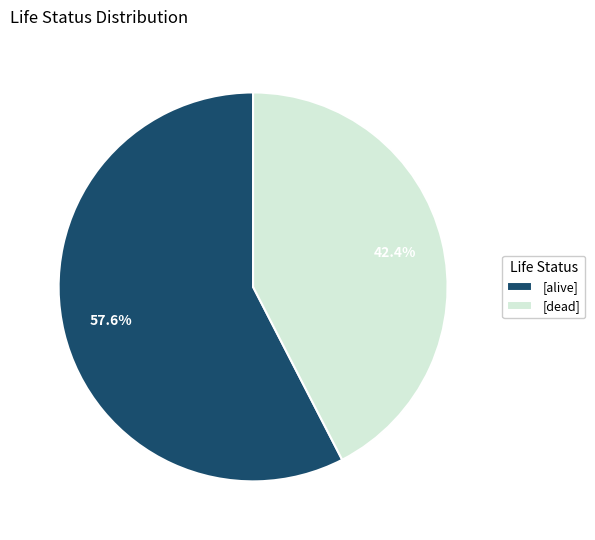

Which has a higher value, [alive] or [dead]?

[alive]